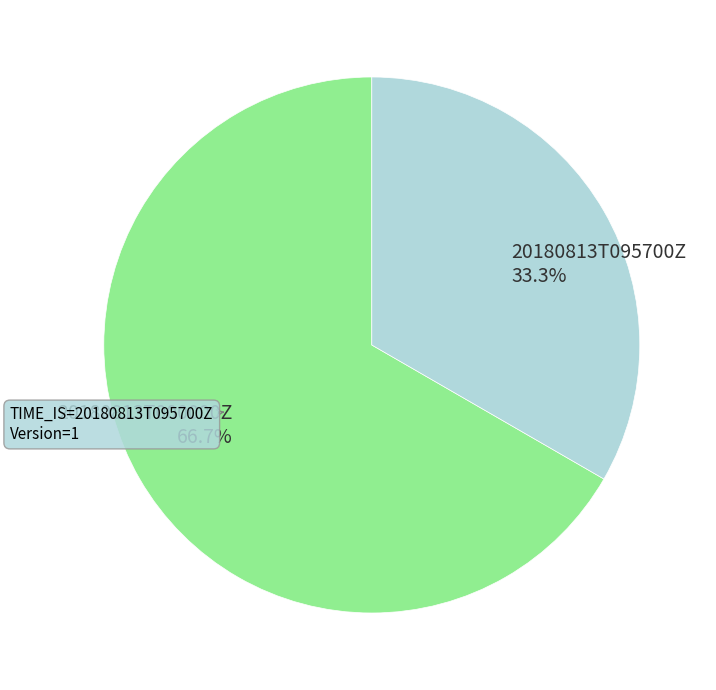

Is it true that 20180813T095700Z is 33% of the pie?

True